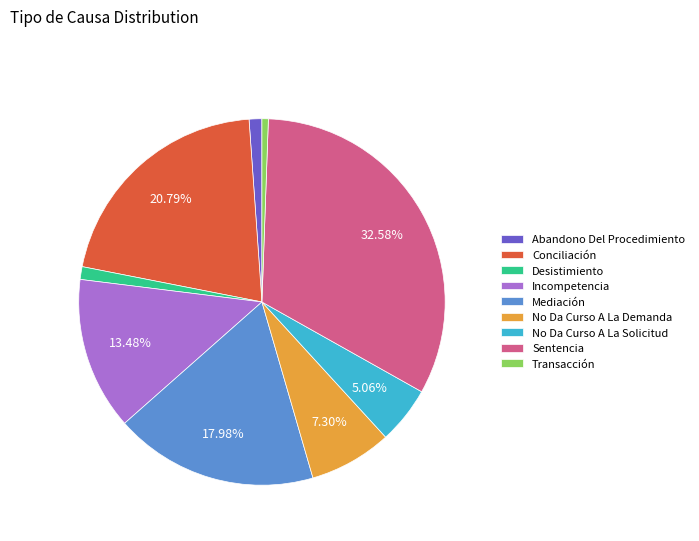

Count the number of slices in the pie.

9